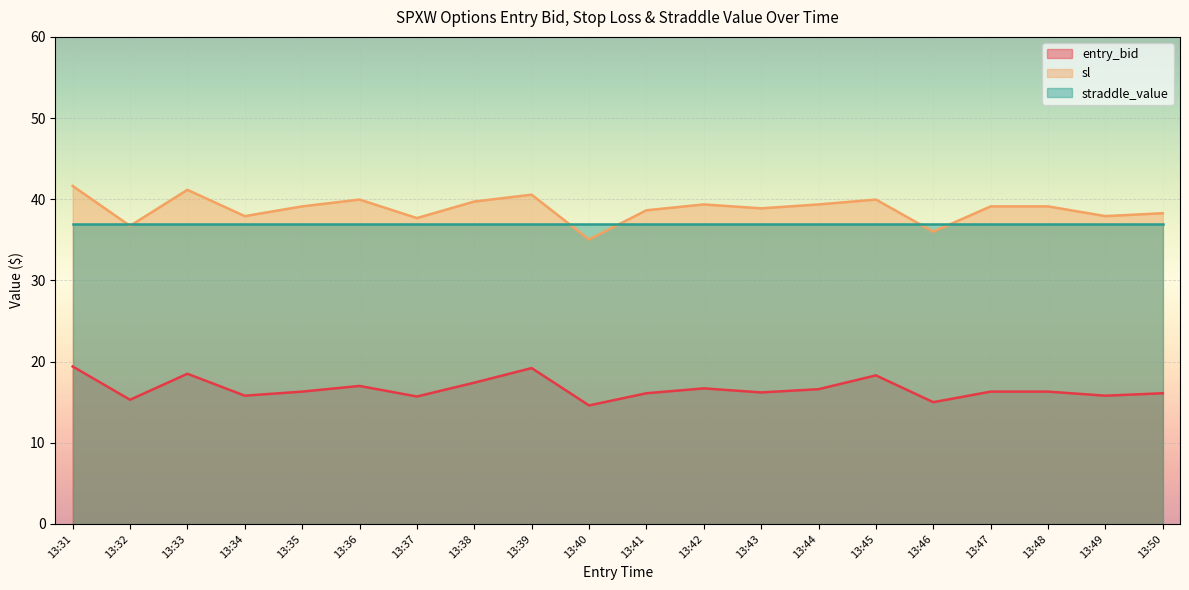

How many interior local valleys does the entry_bid series have?

7